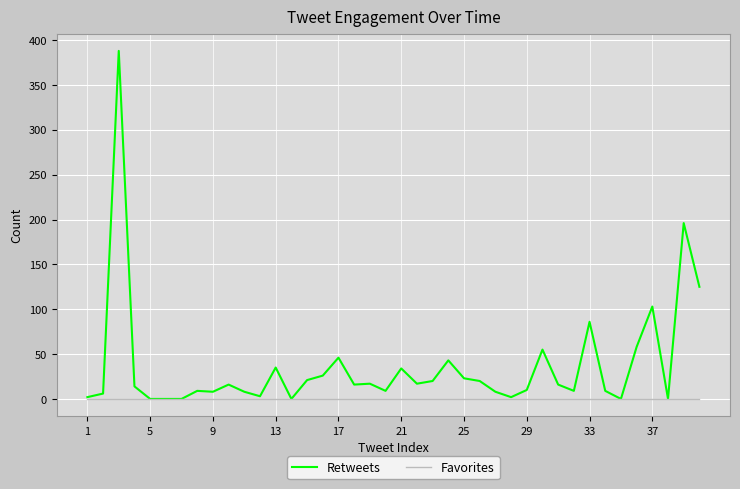

Rank the series by their average value, from highest to lowest.

Retweets, Favorites